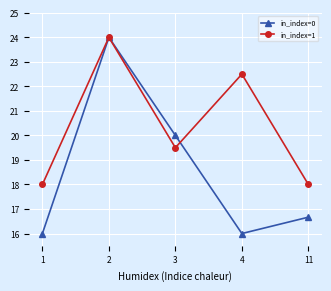

Is the value of in_index=1 at 3 greater than the value of in_index=0 at 3?

No